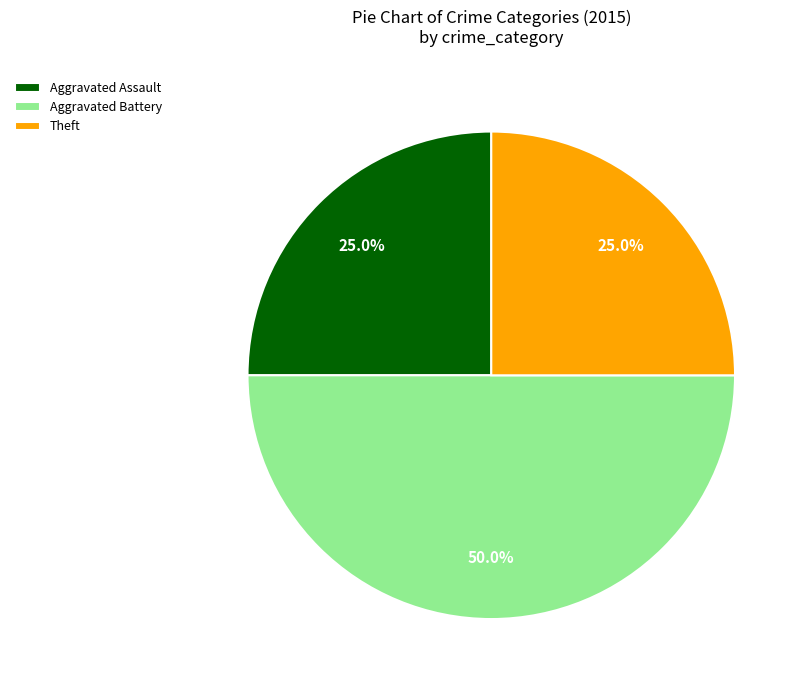

Which slice is the largest?

Aggravated Battery